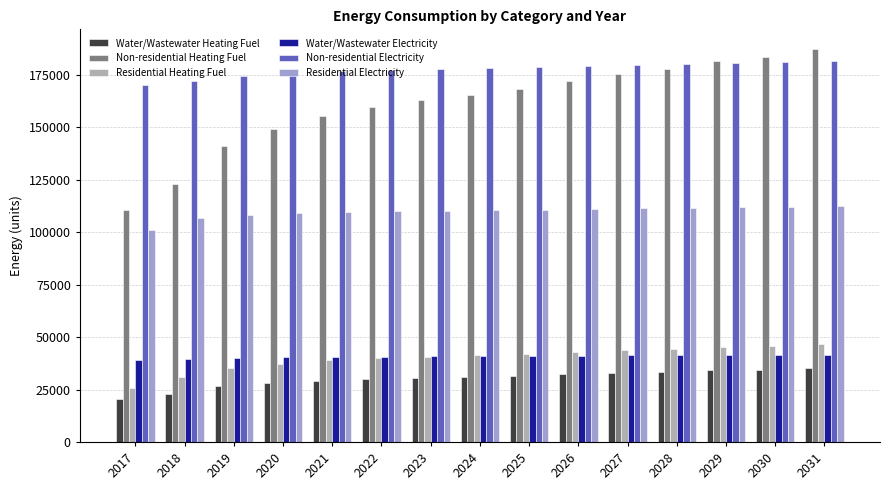

How many data points does each series have?

15